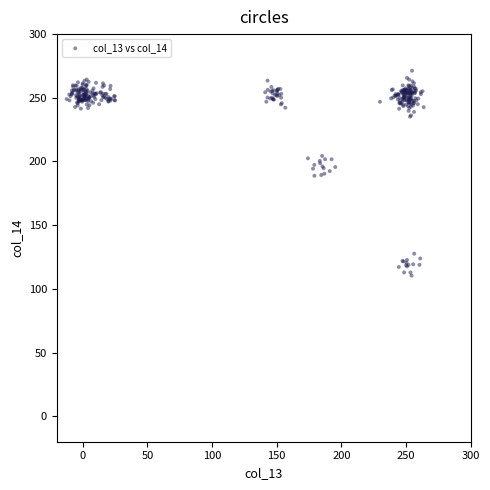

What is the range of X values (max minus min)?

275.9